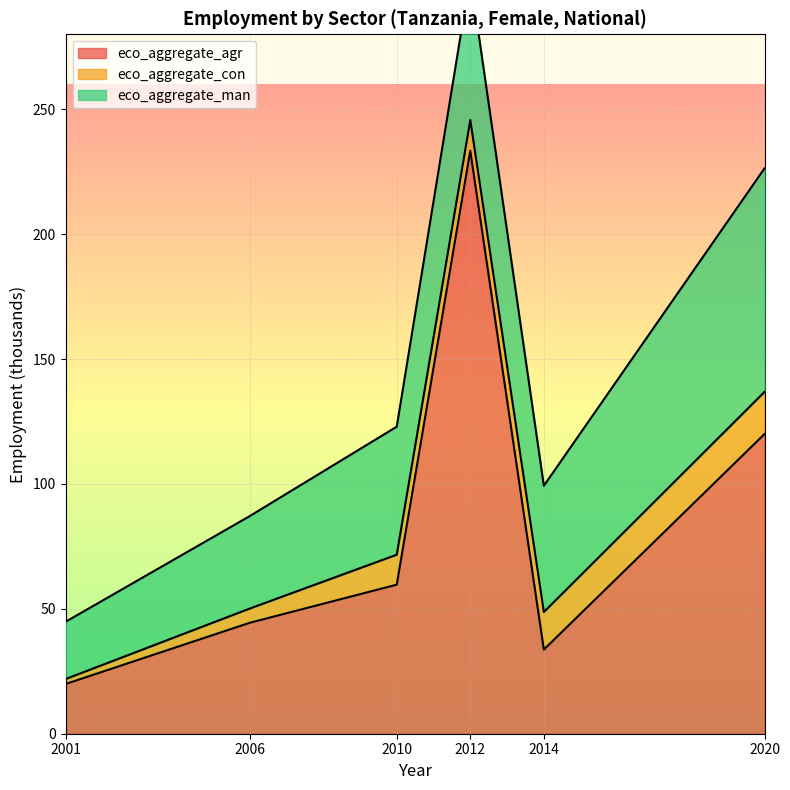

Is it true that eco_aggregate_agr equals 15.2 at 2006?

False